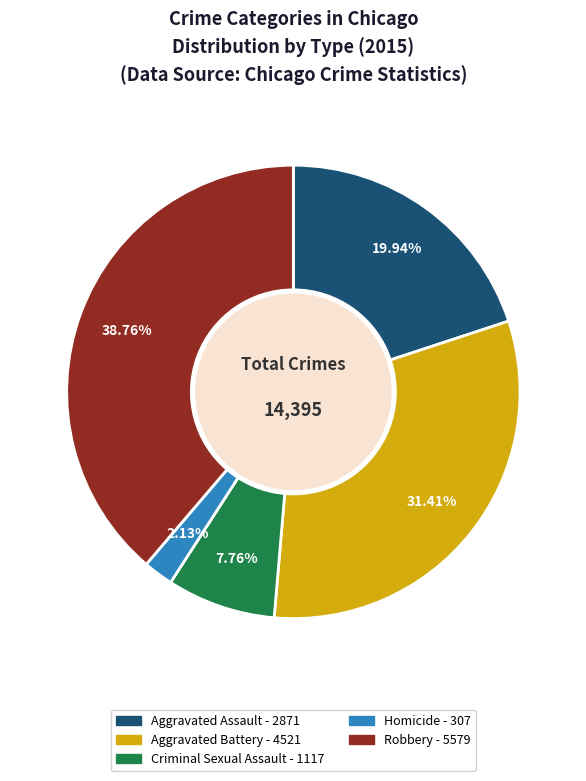

To the nearest percent, what percentage of the pie is Homicide?

2%